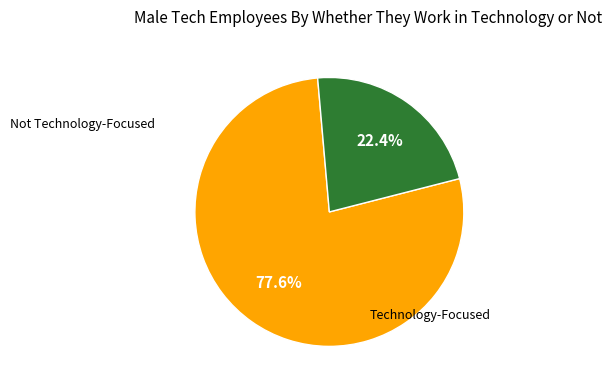

Does any single category account for the majority?

Yes